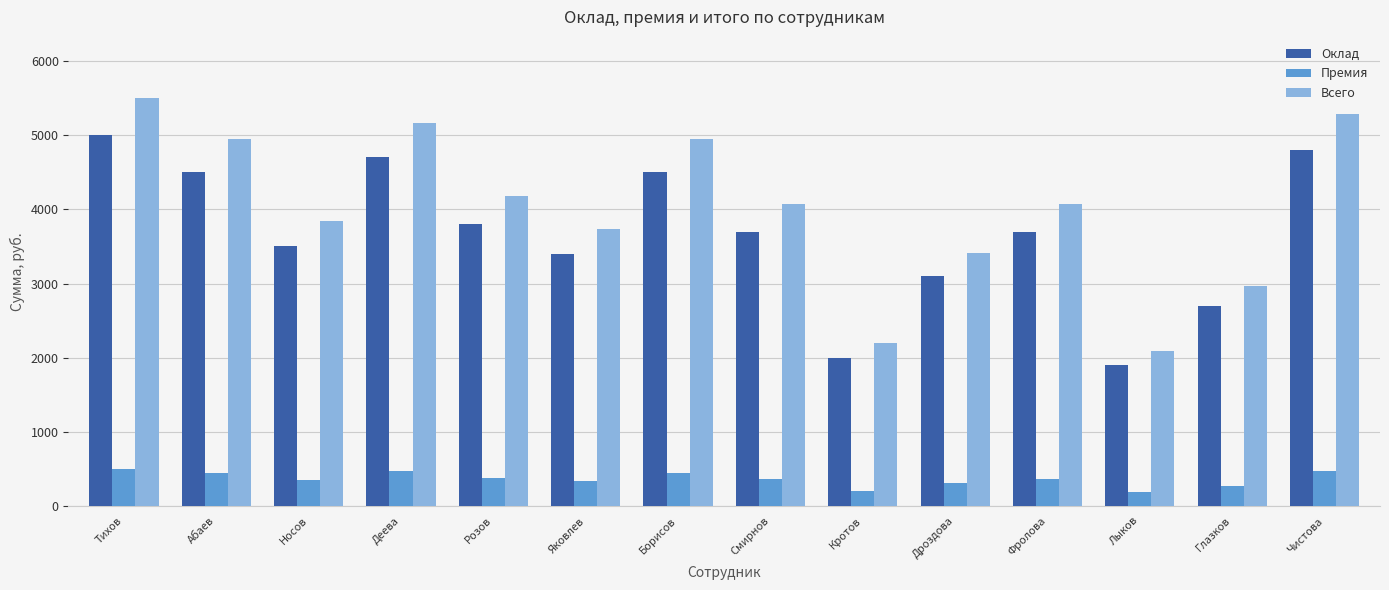

Rank the series at Кротов from highest to lowest value.

Всего, Оклад, Премия